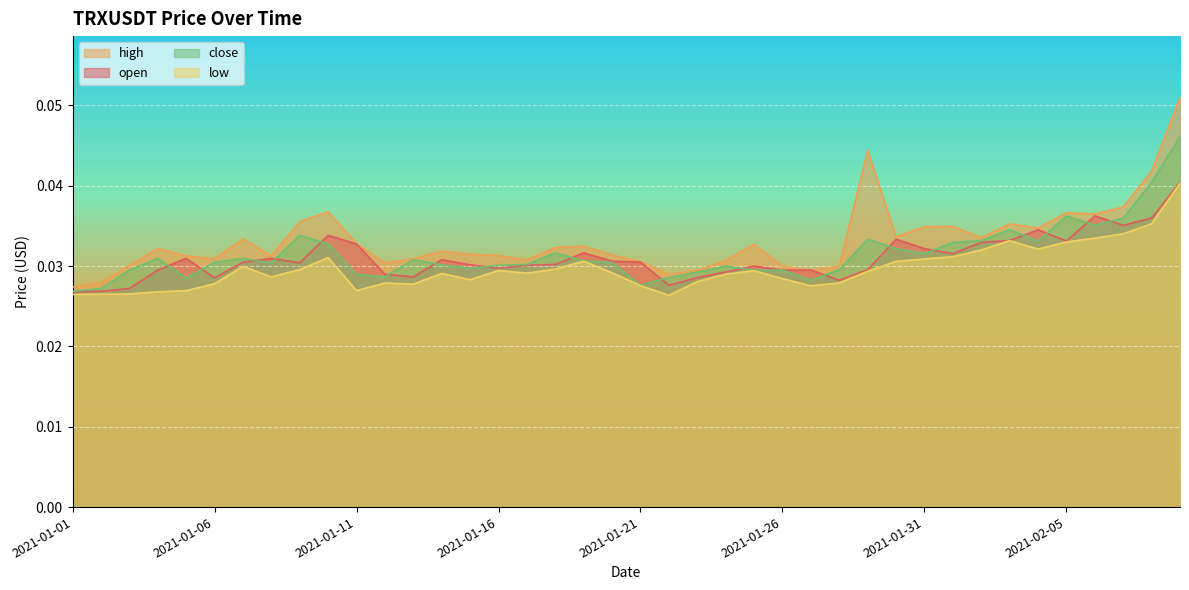

Reading right to left, list all the values displayed in this chart.

open: 0.0	0.0	0.0	0.0	0.0	0.0	0.0	0.0	0.0	0.0	0.0	0.0	0.0	0.0	0.0	0.0	0.0	0.0	0.0	0.0	0.0	0.0	0.0	0.0	0.0	0.0	0.0	0.0	0.0	0.0	0.0	0.0	0.0	0.0	0.0	0.0	0.0	0.0	0.0	0.0
high: 0.1	0.0	0.0	0.0	0.0	0.0	0.0	0.0	0.0	0.0	0.0	0.0	0.0	0.0	0.0	0.0	0.0	0.0	0.0	0.0	0.0	0.0	0.0	0.0	0.0	0.0	0.0	0.0	0.0	0.0	0.0	0.0	0.0	0.0	0.0	0.0	0.0	0.0	0.0	0.0
low: 0.0	0.0	0.0	0.0	0.0	0.0	0.0	0.0	0.0	0.0	0.0	0.0	0.0	0.0	0.0	0.0	0.0	0.0	0.0	0.0	0.0	0.0	0.0	0.0	0.0	0.0	0.0	0.0	0.0	0.0	0.0	0.0	0.0	0.0	0.0	0.0	0.0	0.0	0.0	0.0
close: 0.0	0.0	0.0	0.0	0.0	0.0	0.0	0.0	0.0	0.0	0.0	0.0	0.0	0.0	0.0	0.0	0.0	0.0	0.0	0.0	0.0	0.0	0.0	0.0	0.0	0.0	0.0	0.0	0.0	0.0	0.0	0.0	0.0	0.0	0.0	0.0	0.0	0.0	0.0	0.0